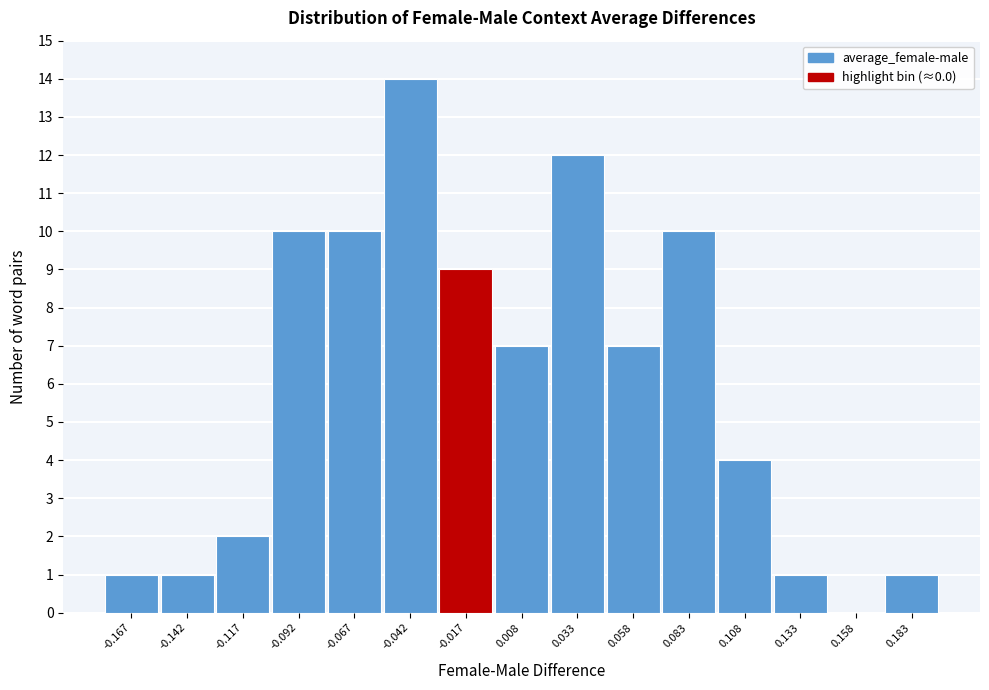

Reading left to right, transcribe all the data shown in this chart.

-0.167=1	-0.142=1	-0.117=2	-0.092=10	-0.067=10	-0.042=14	-0.017=9	0.008=7	0.033=12	0.058=7	0.083=10	0.108=4	0.133=1	0.158=0	0.183=1